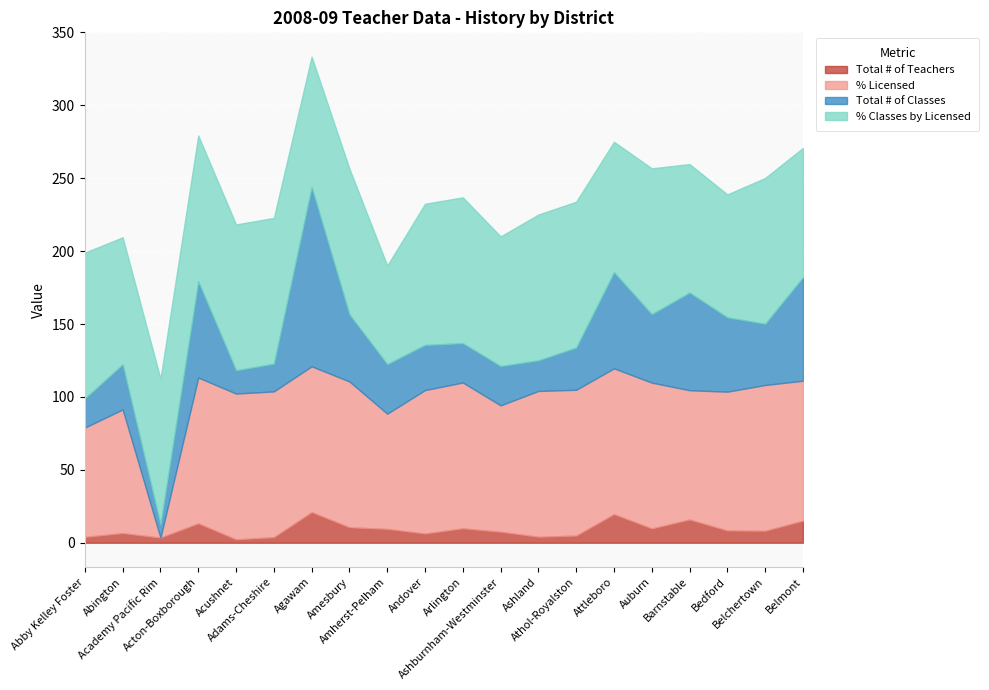

At Arlington, list the series in order from largest to smallest.

% Licensed, % Classes by Licensed, Total # of Classes, Total # of Teachers